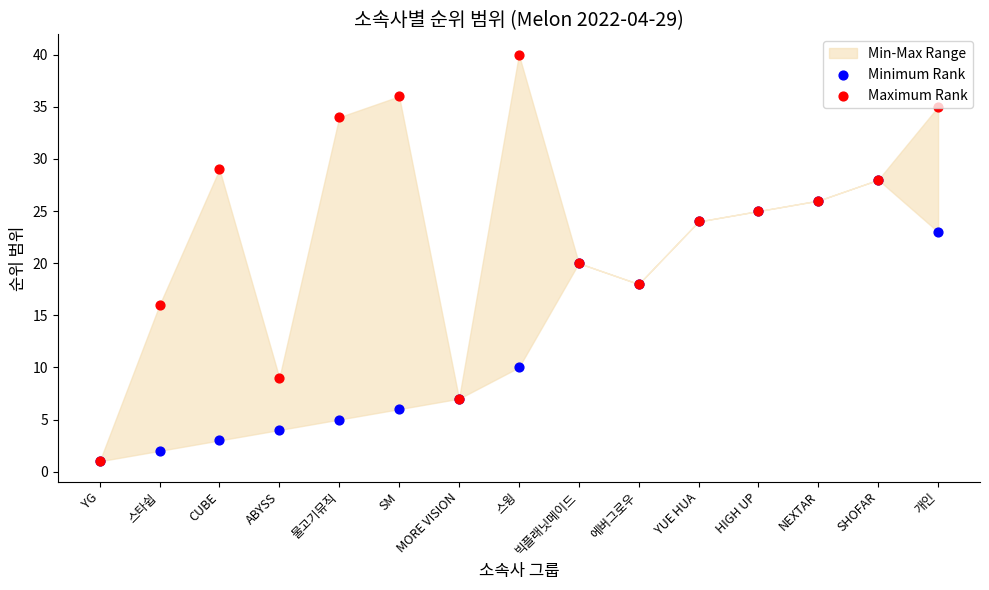

Which series reaches the minimum Y coordinate?

Minimum Rank